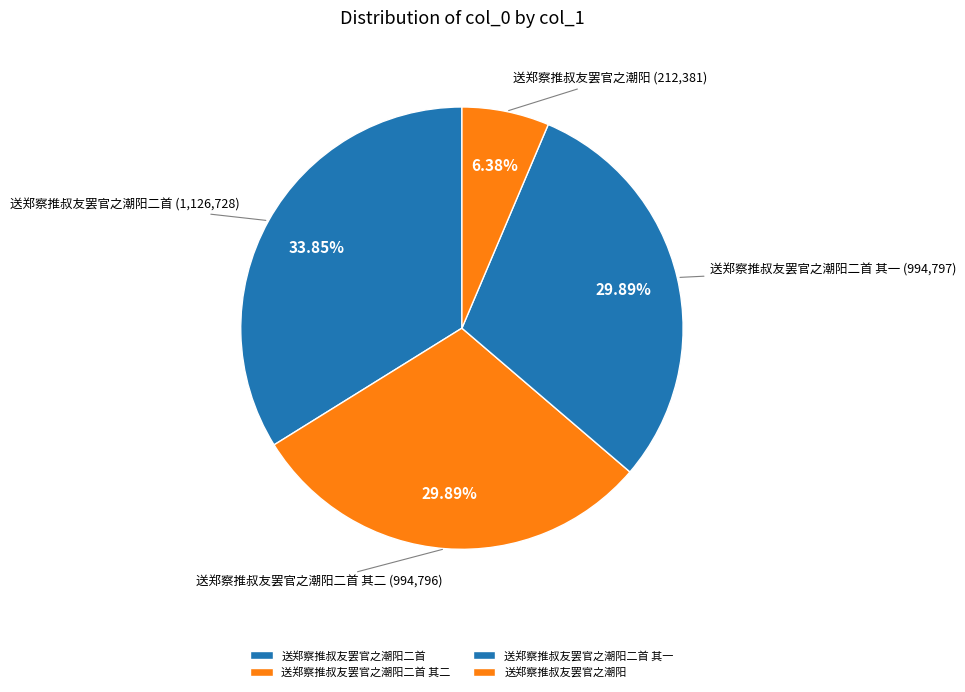

To the nearest percent, what percentage of the pie is 送郑察推叔友罢官之潮阳二首 其一?

30%